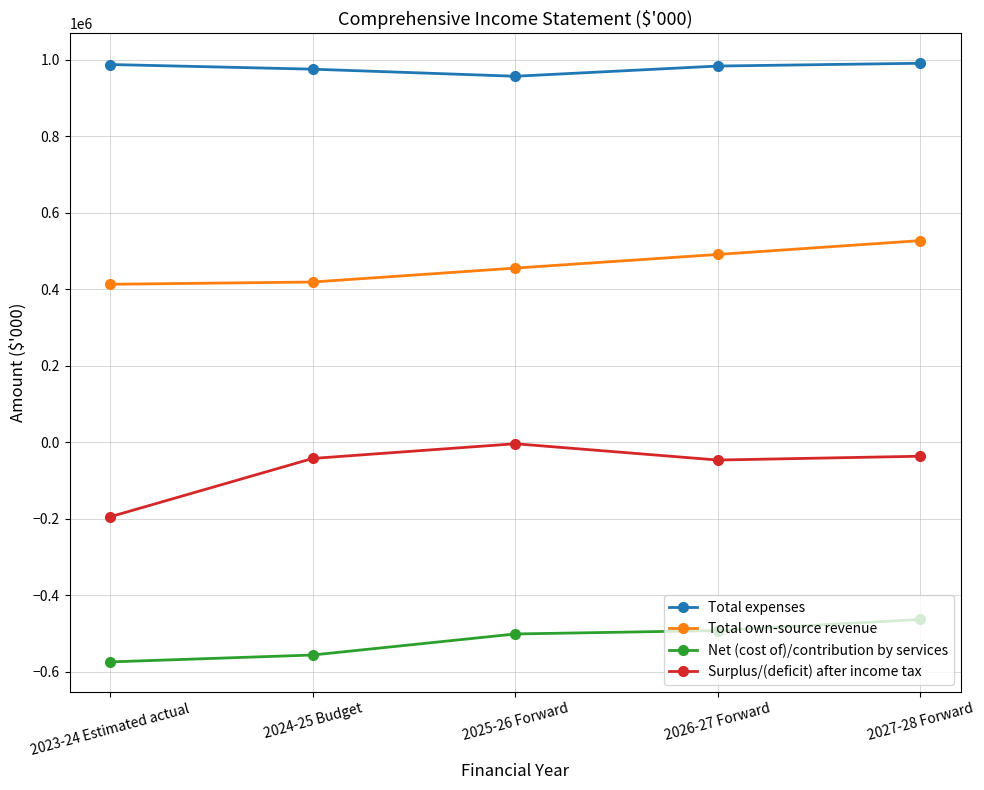

True or false: Net (cost of)/contribution by services has a value of -556686 at 2024-25 Budget.

True